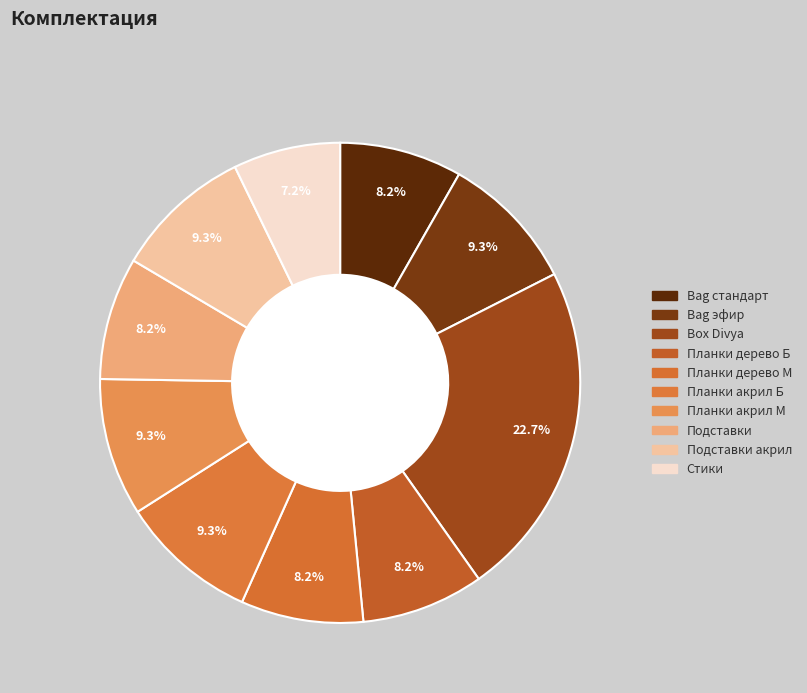

How many segments does this pie chart have?

10